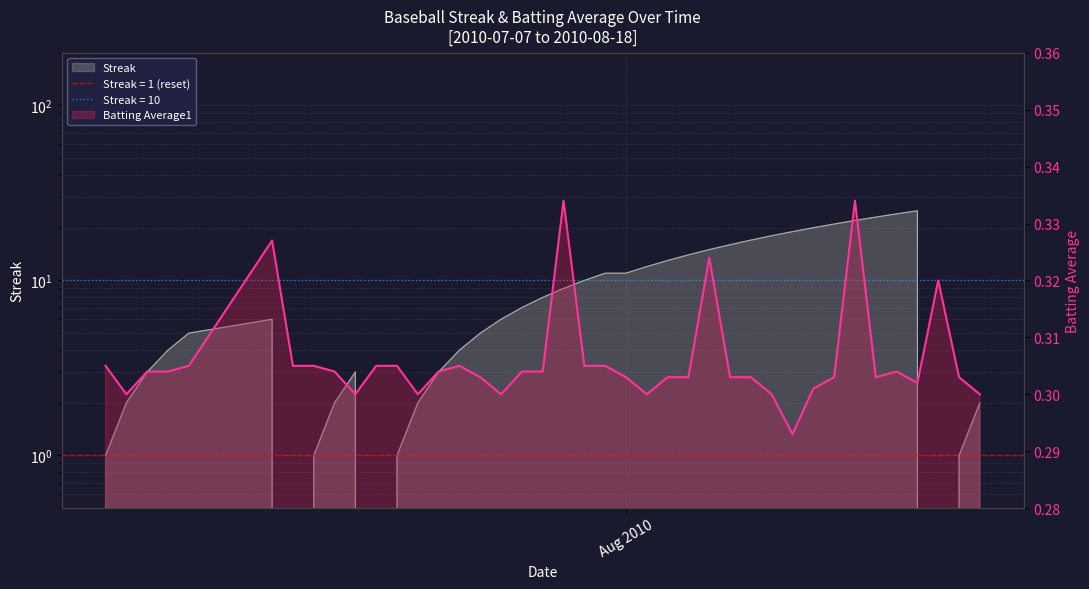

Between 2010-07-24 and 2010-07-27, which series saw the biggest shift?

Streak